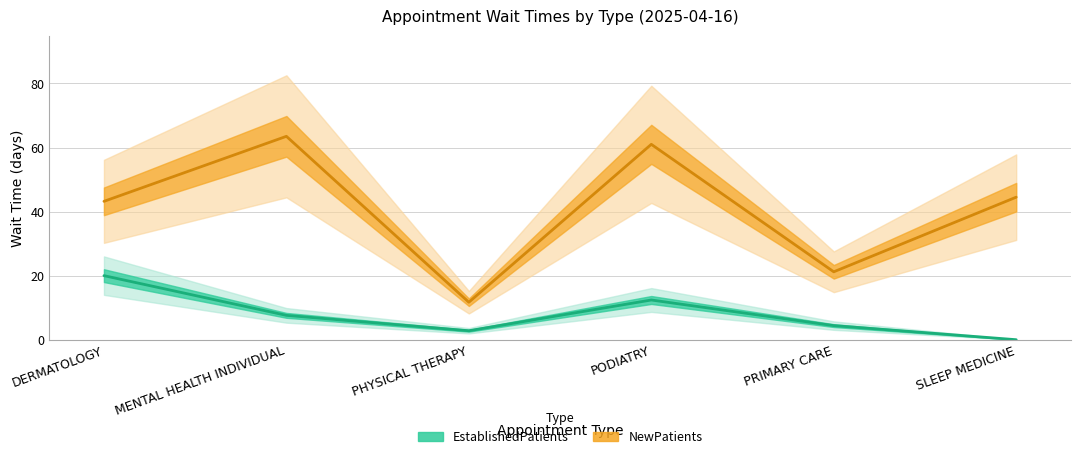

The value of NewPatients at PRIMARY CARE is 34.6. True or false?

False